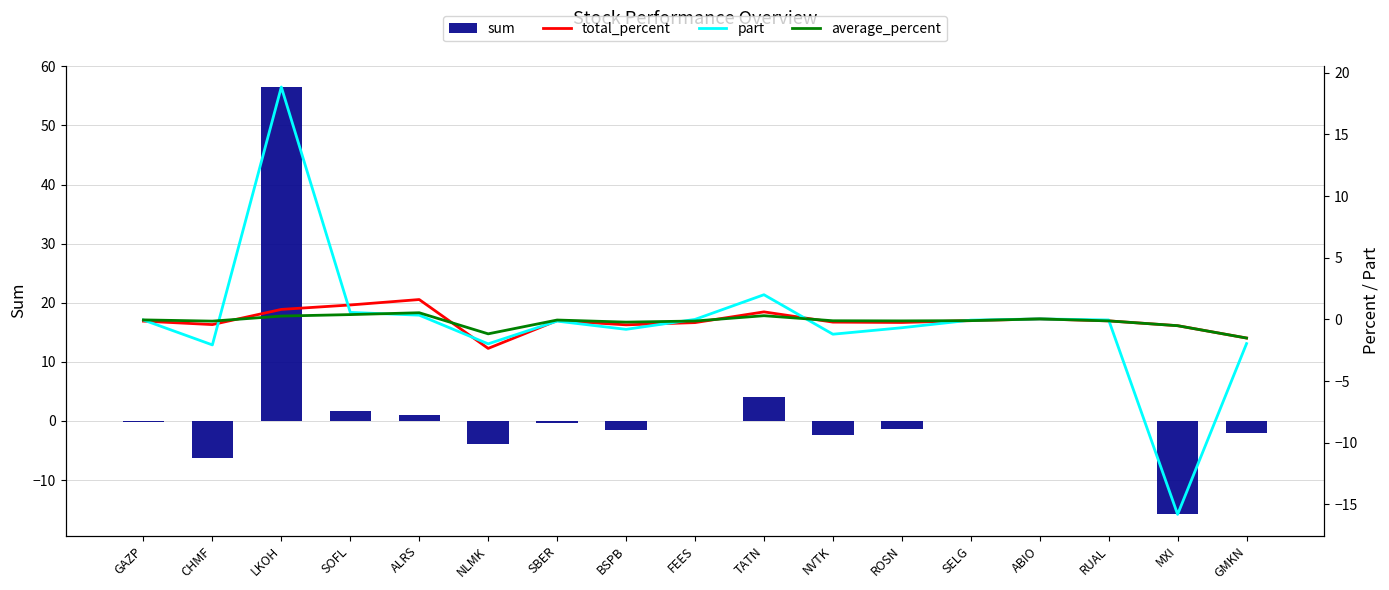

Does the chart contain any negative values?

Yes